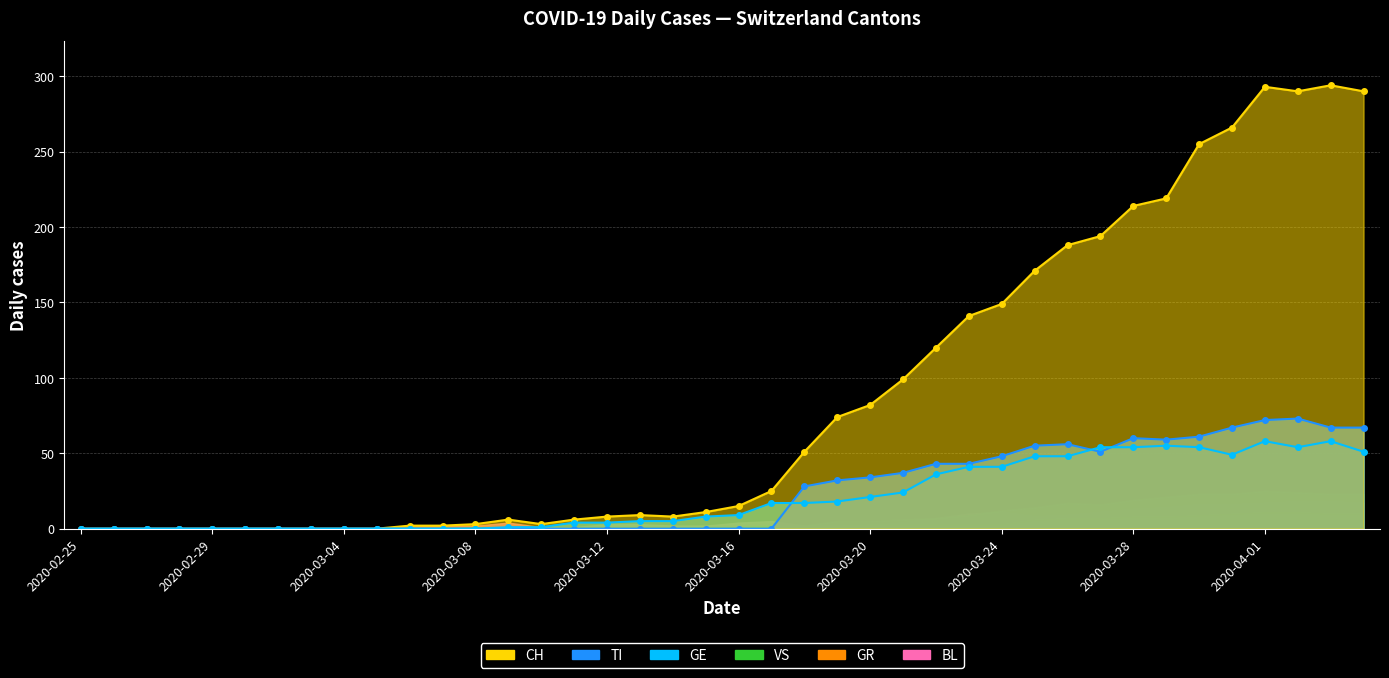

Which series changed the most between 2020-03-21 and 2020-03-27?

CH